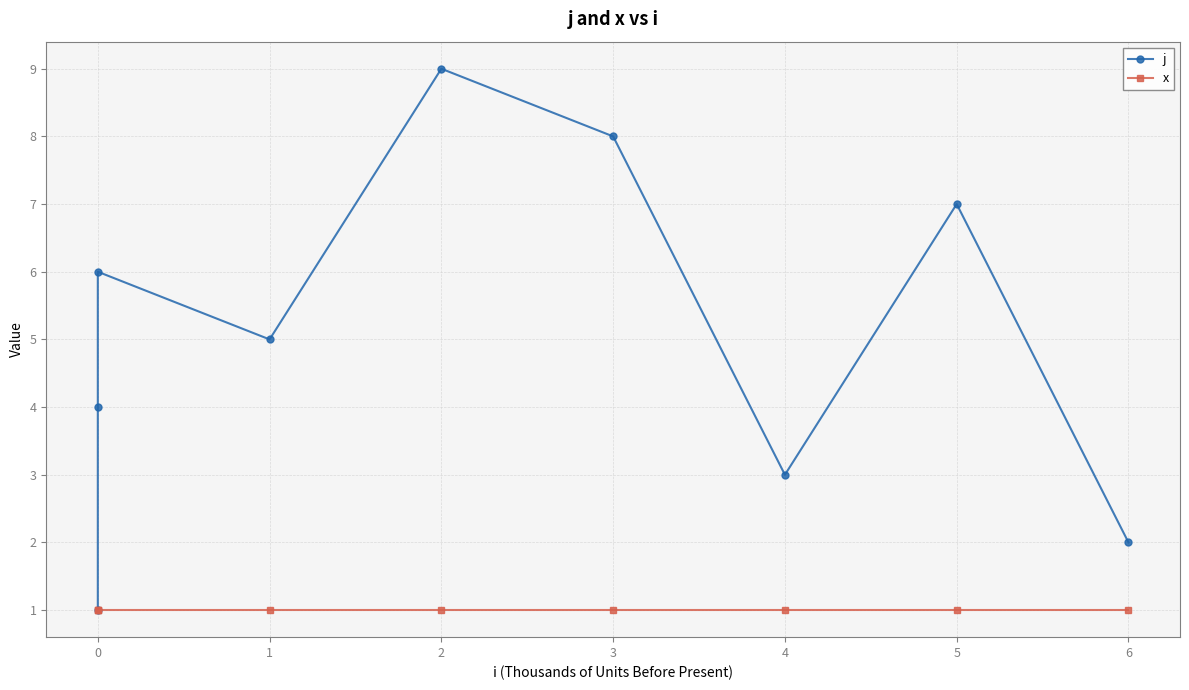

The value of x at 2 is 0. True or false?

False